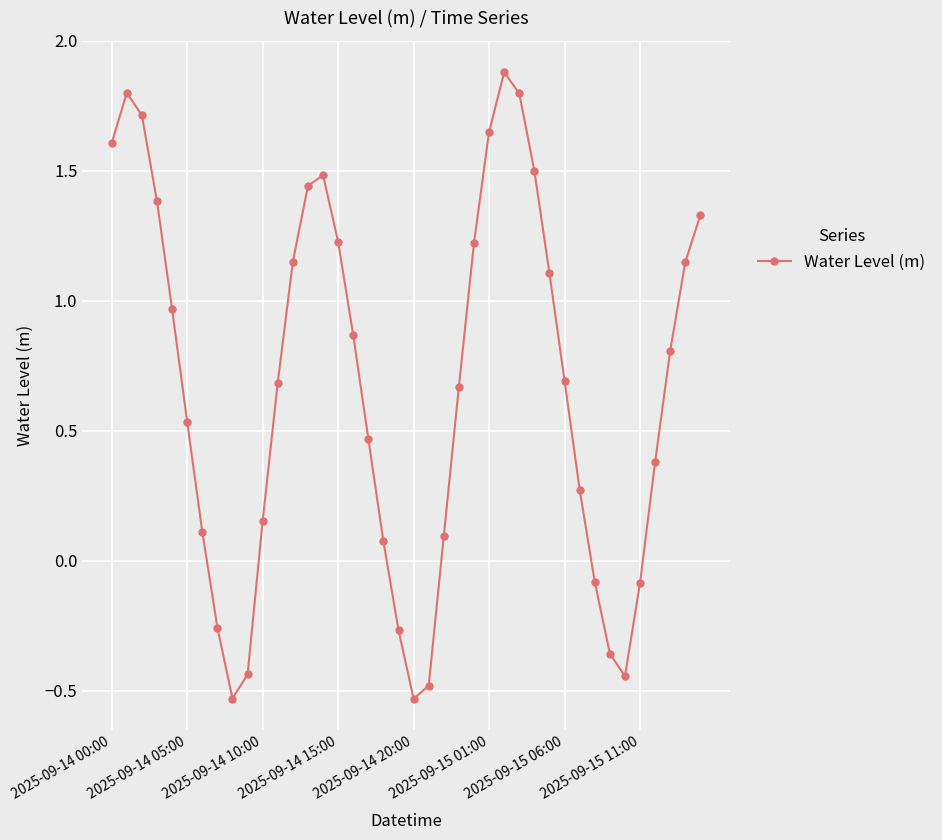

What is the greatest value displayed?

1.9